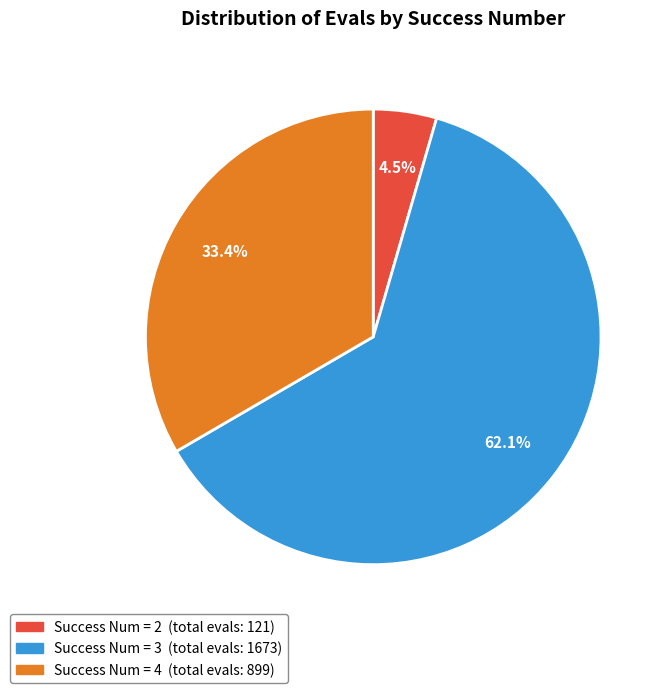

Does any single category account for the majority?

Yes